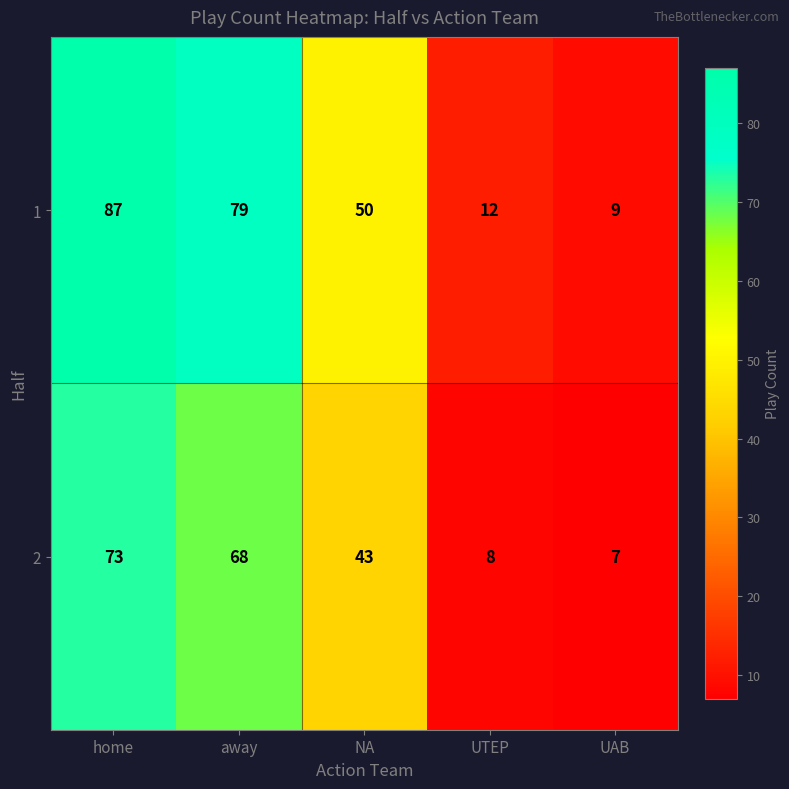

At UTEP, list the series in order from largest to smallest.

1, 2